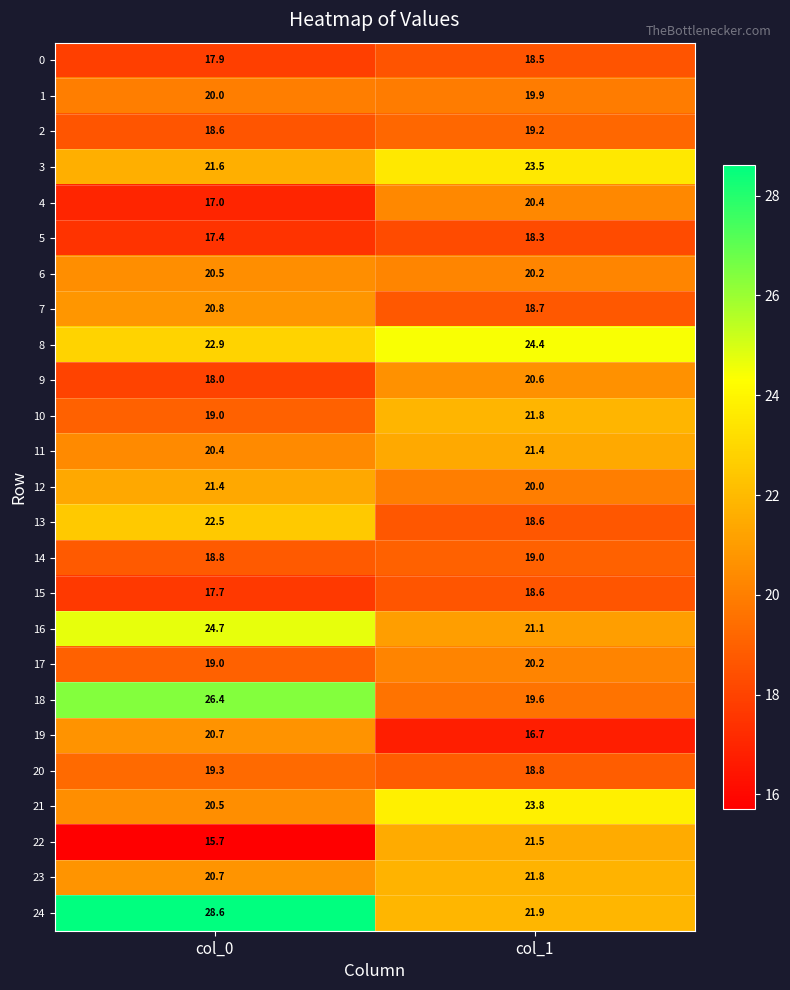

What is the difference between the highest and lowest values at col_1?

7.7